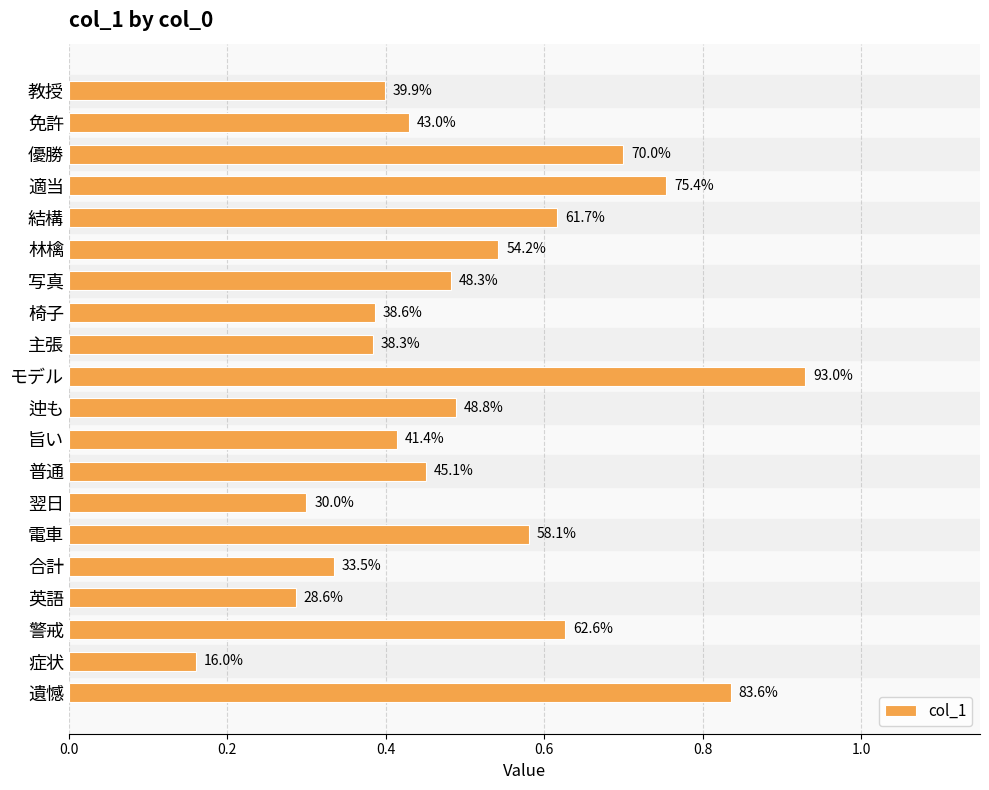

What is the difference between the maximum and minimum values?

0.8